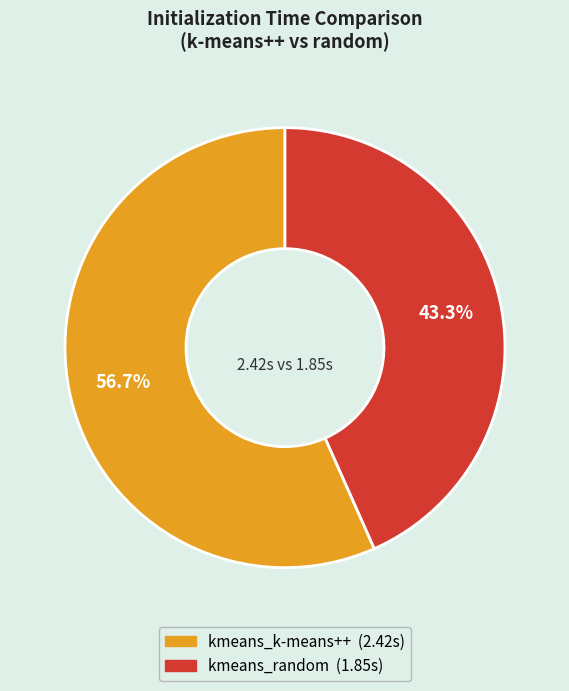

To the nearest percent, what is the combined percentage of kmeans_k-means++ and kmeans_random?

100%